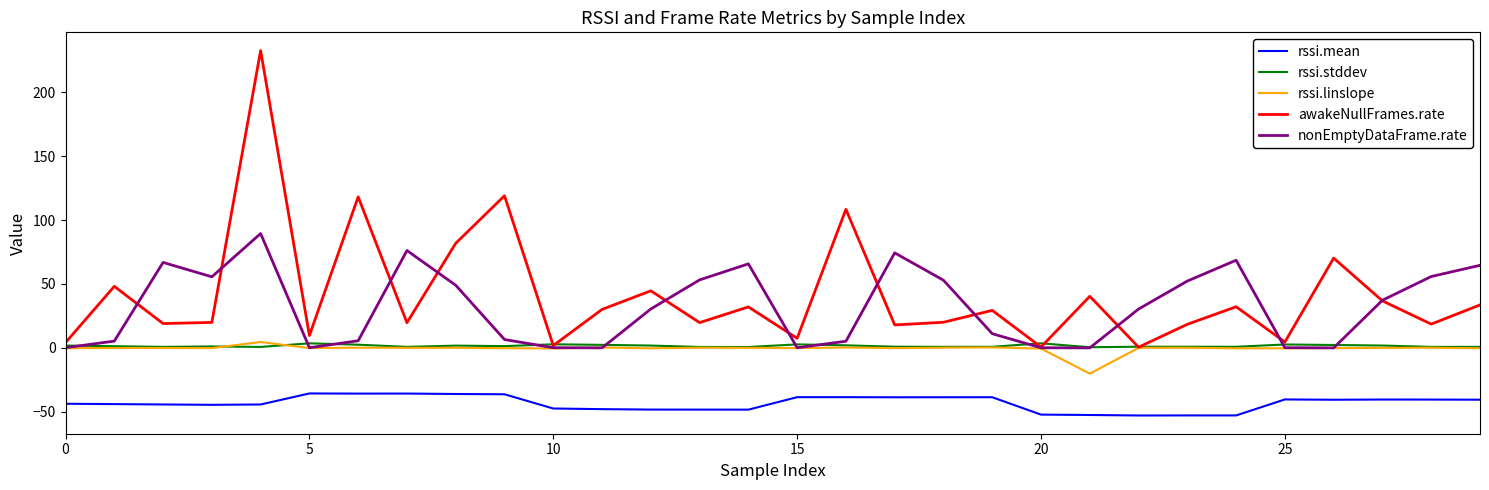

True or false: awakeNullFrames.rate and rssi.mean cross at least once.

False